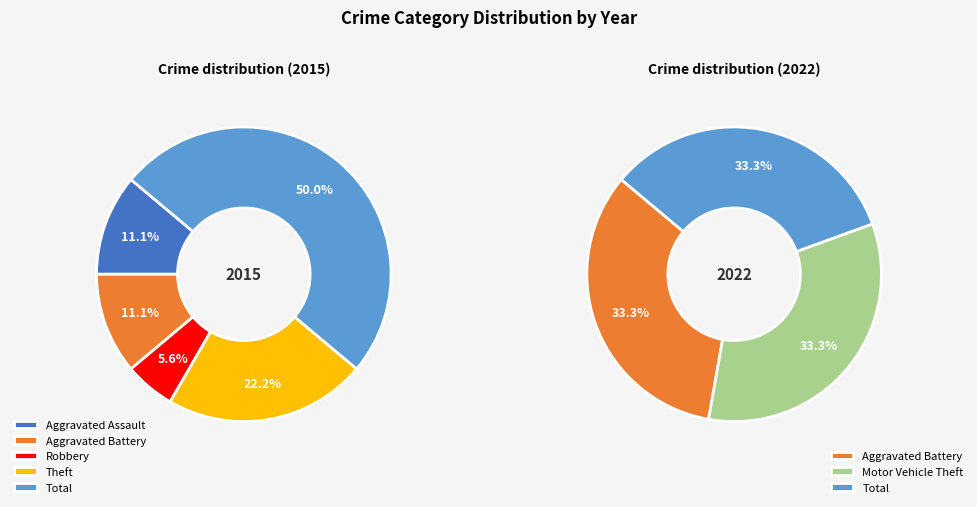

How many segments does this pie chart have?

6